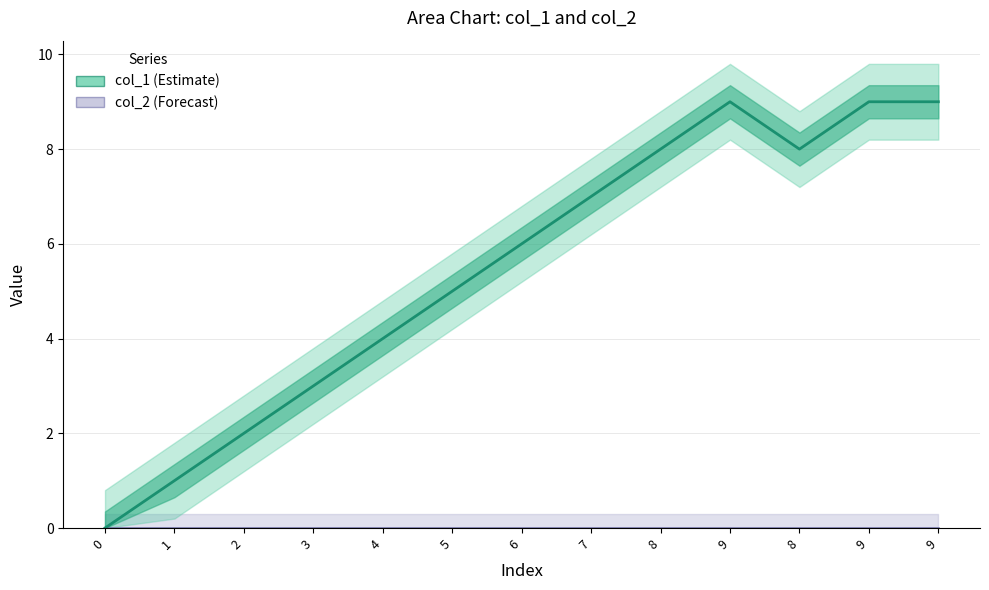

What is the difference between the maximum and minimum values?

9